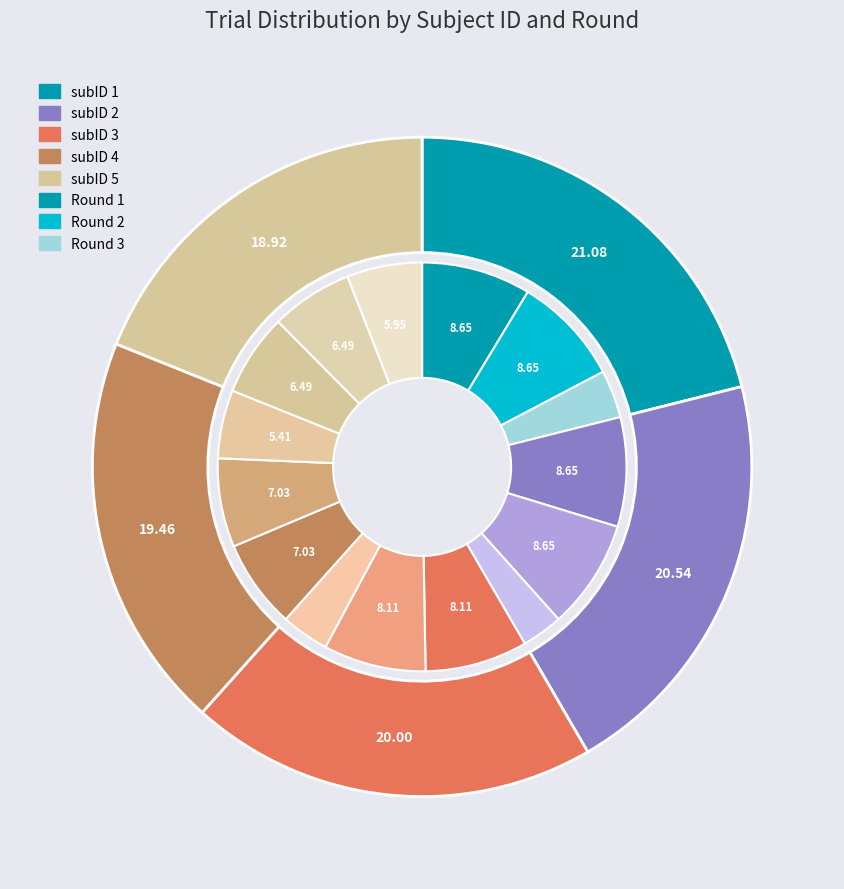

The subID 4 slice represents 28% of the pie. True or false?

False